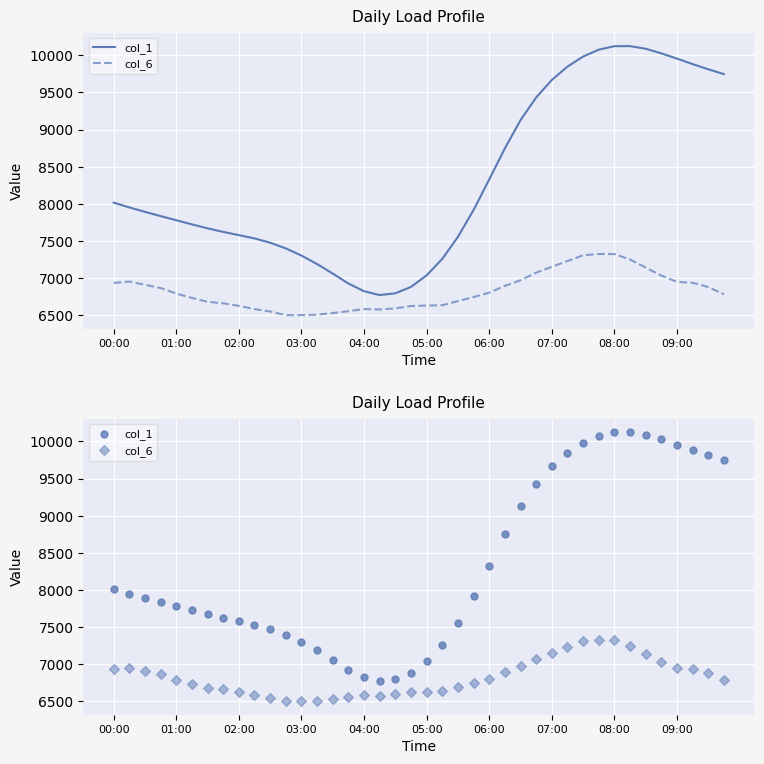

Which series reaches the minimum Y coordinate?

col_6